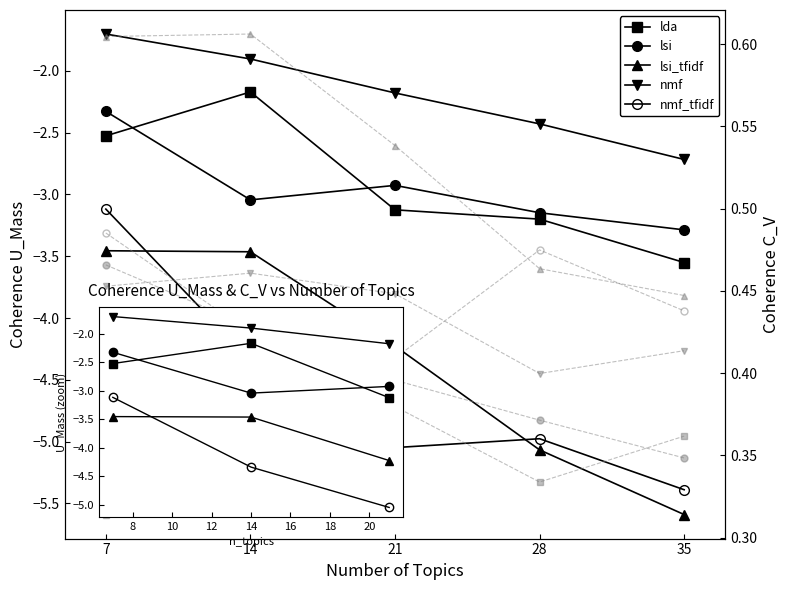

At which label is lsi_tfidf closest to -4?

21